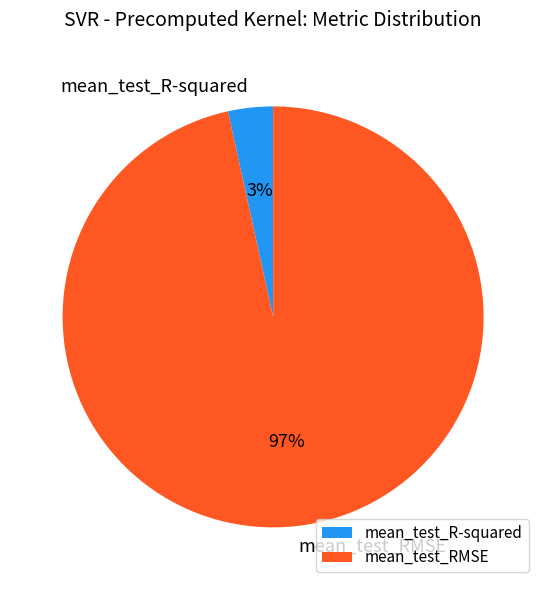

What is the largest slice in the pie chart?

mean_test_RMSE